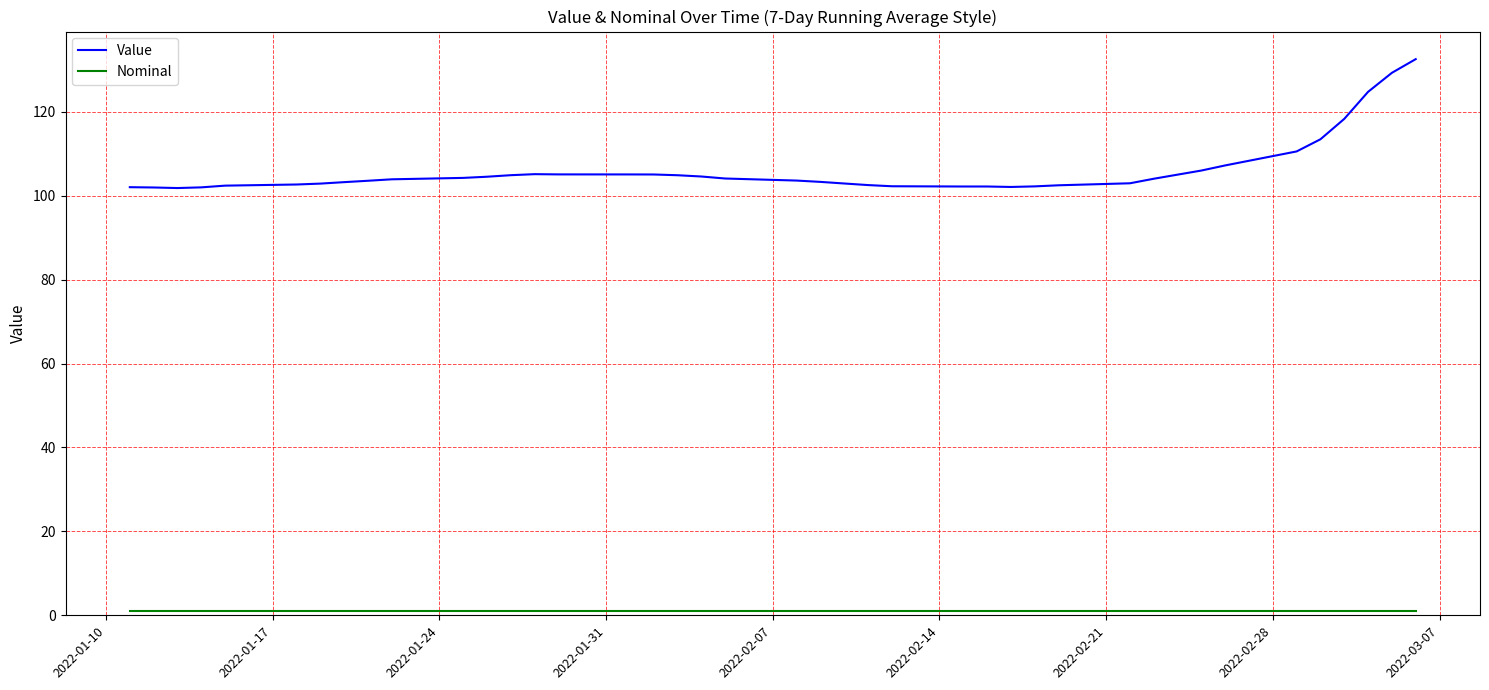

What is the maximum value for Value?

132.6